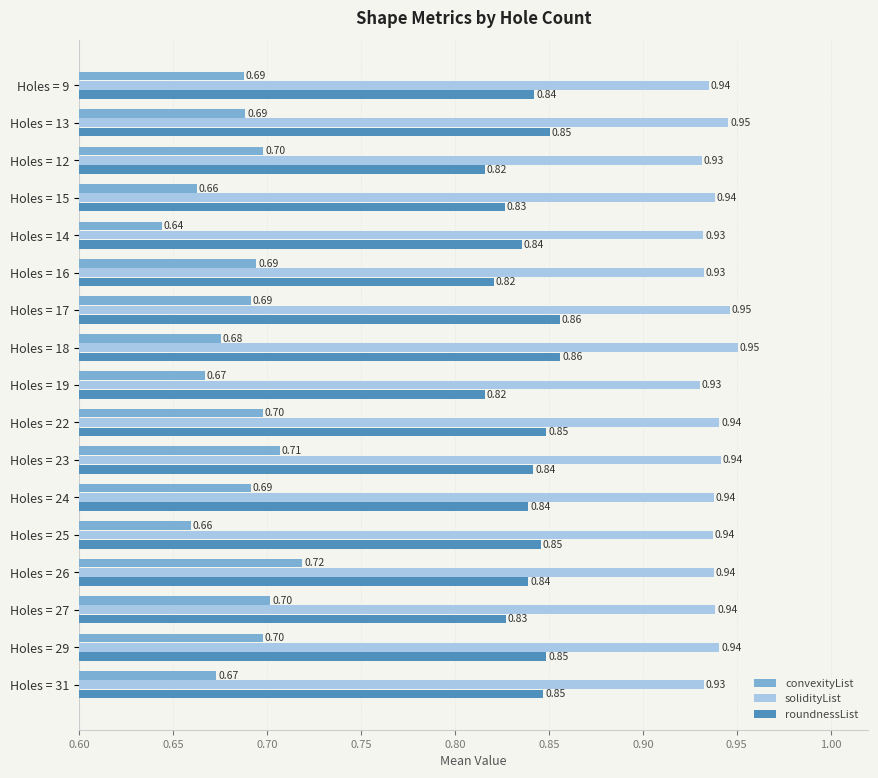

Rank the series at Holes = 26 from lowest to highest value.

convexityList, roundnessList, solidityList